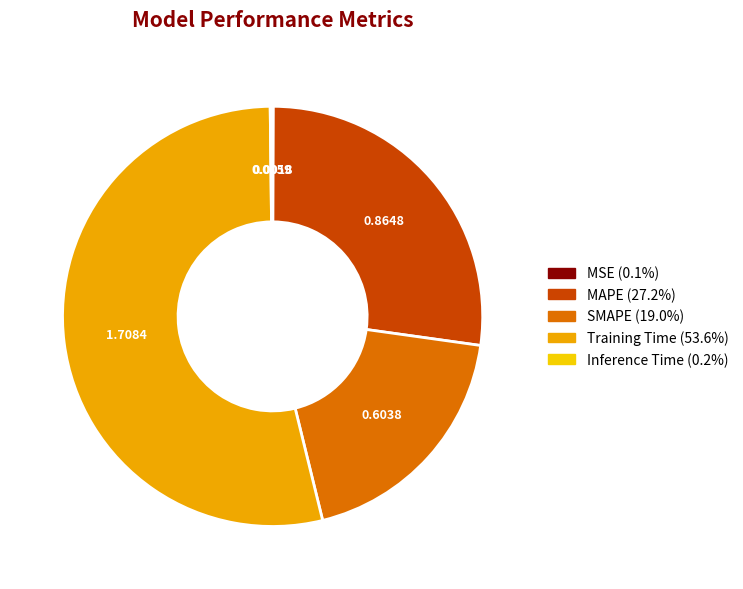

Does Training Time account for over 50% of the chart?

Yes